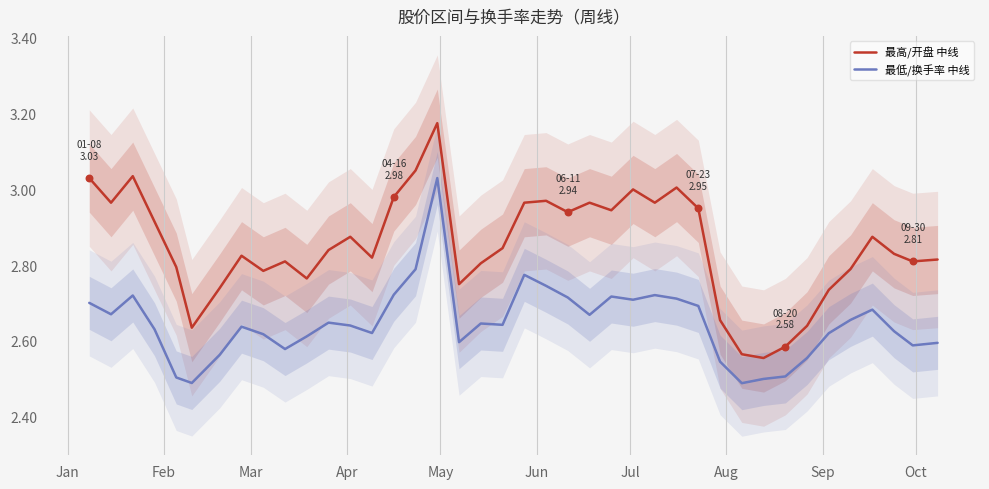

At how many categories does at least one series exceed 2?

40